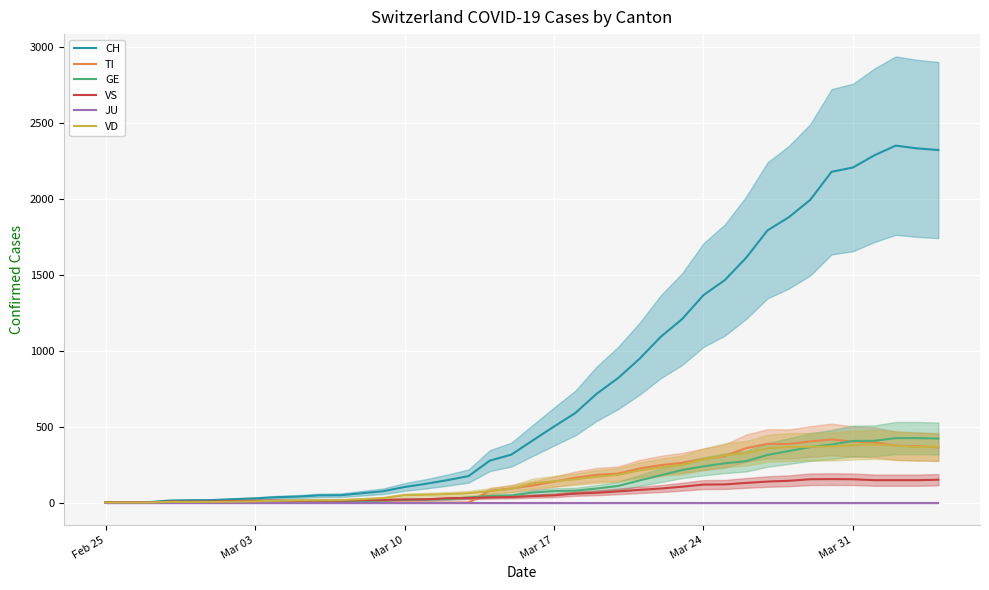

How many values in VS are above zero?

37